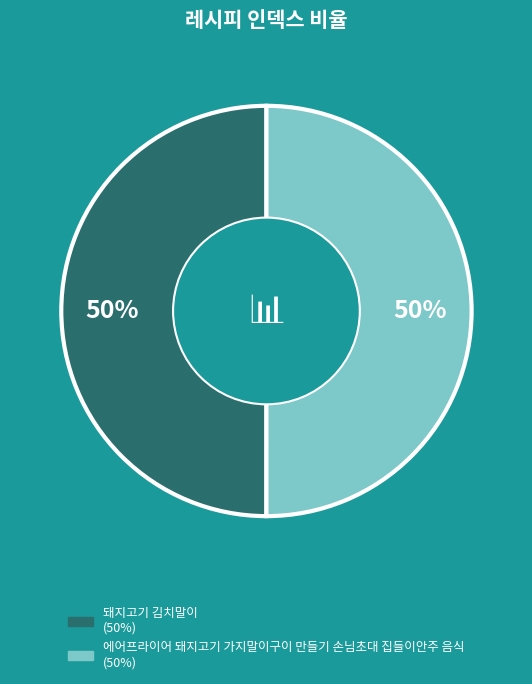

Combined, do 에어프라이어 돼지고기 가지말이구이 만들기 손님초대 집들이안주 음식 and 돼지고기 김치말이 account for over 50%?

Yes